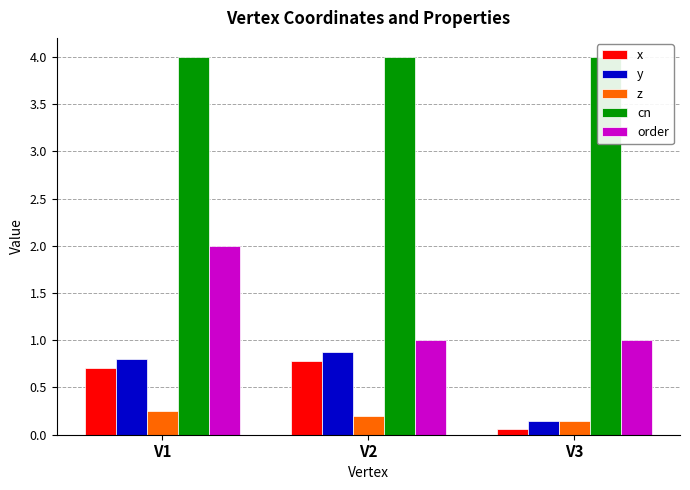

Does the chart contain any negative values?

No